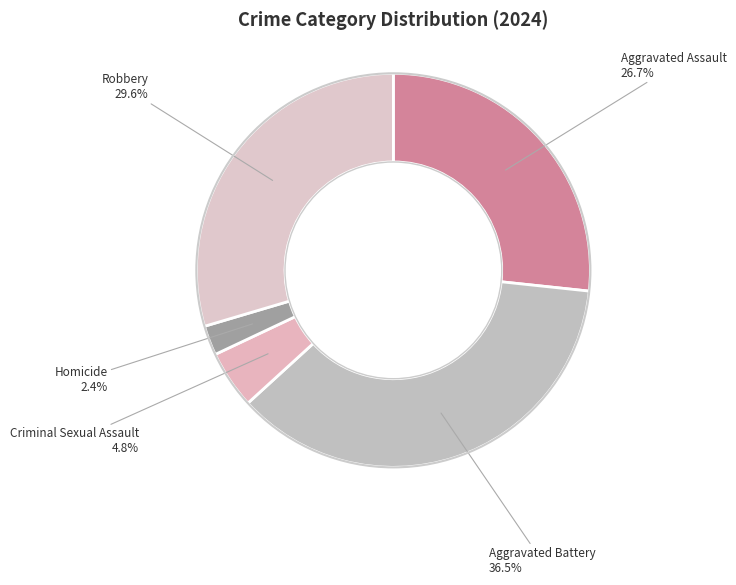

True or false: Homicide accounts for 10% of the total.

False